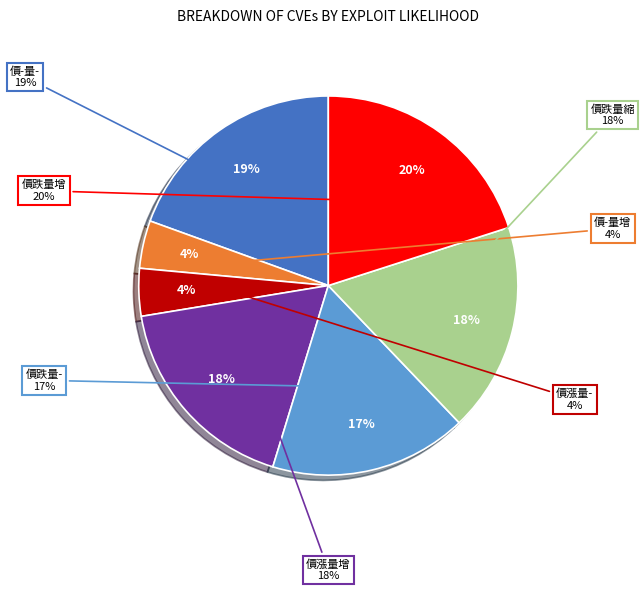

Combined, do 價跌量- and 價-量- account for over 50%?

No